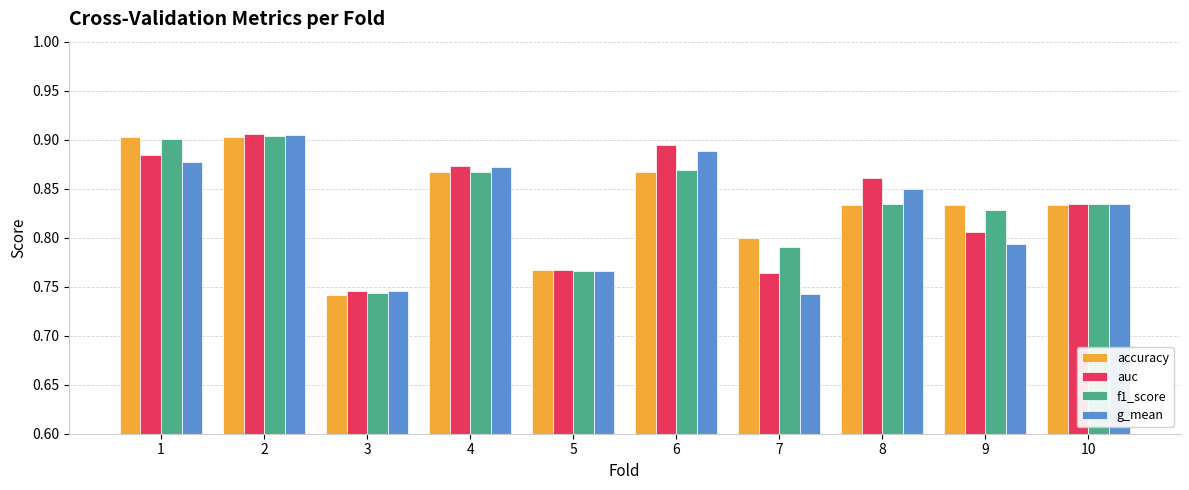

Which series changed the most between 1 and 5?

accuracy